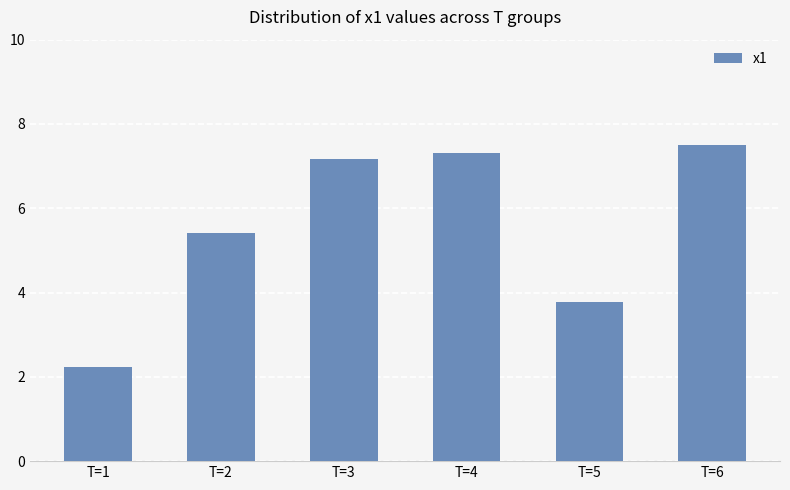

Rank the categories by value from highest to lowest.

T=6, T=4, T=3, T=2, T=5, T=1